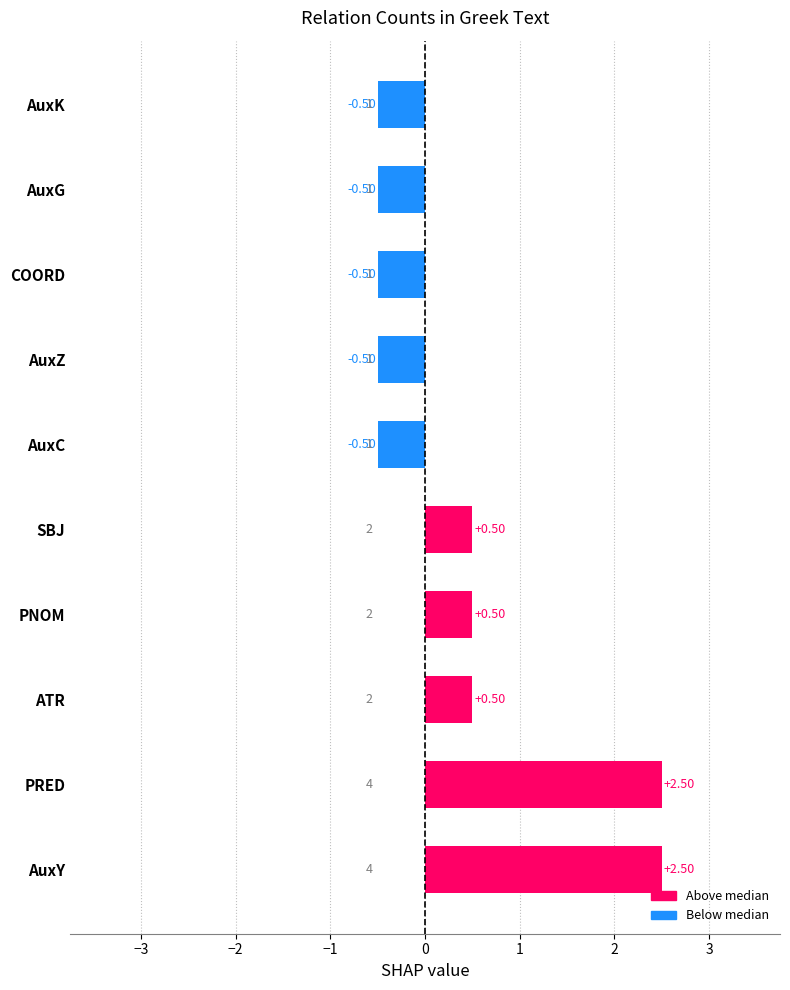

Between PRED and ATR, which is larger?

PRED